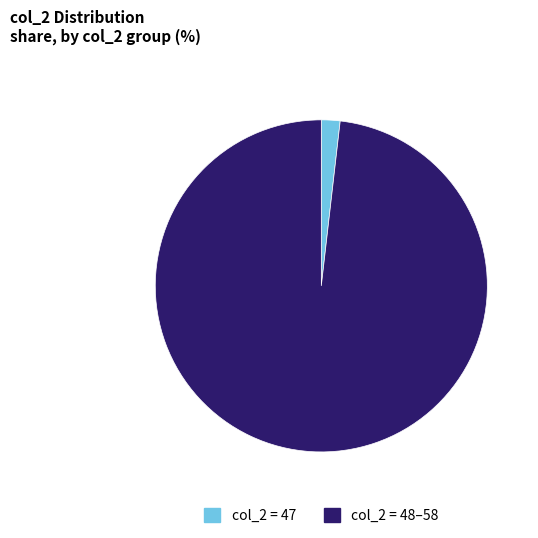

Combined, do col_2 = 48–58 and col_2 = 47 account for over 50%?

Yes